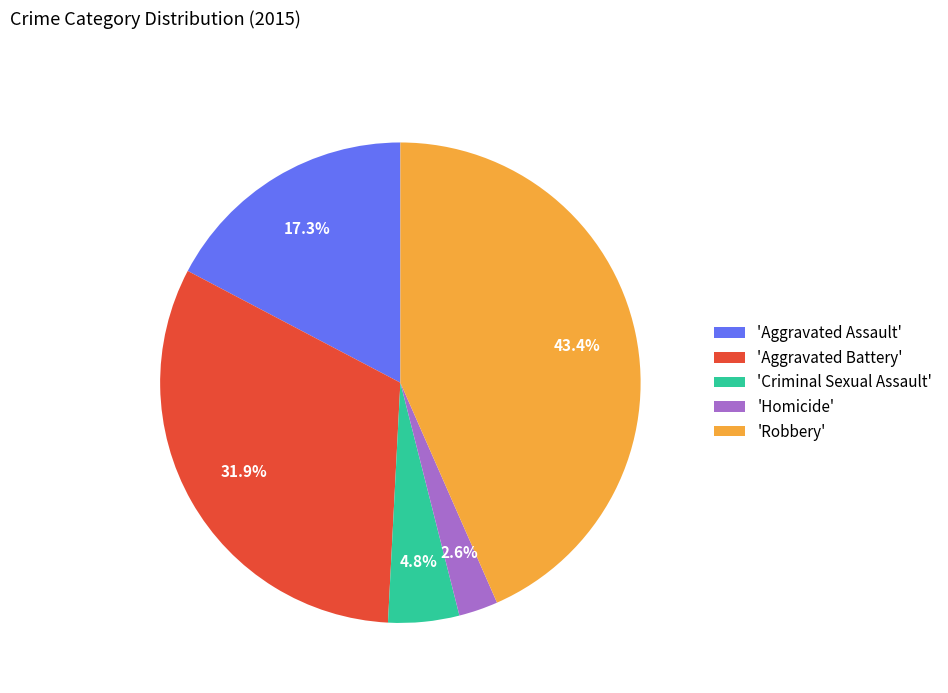

How much of the chart is everything except 'Aggravated Battery'?

68.1%